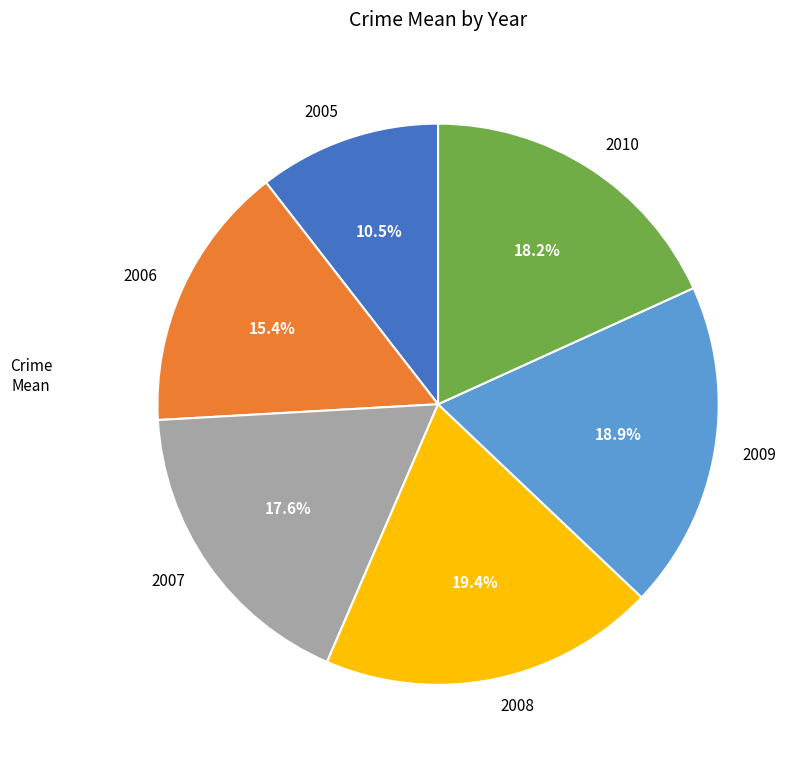

How many slices are in this pie chart?

6